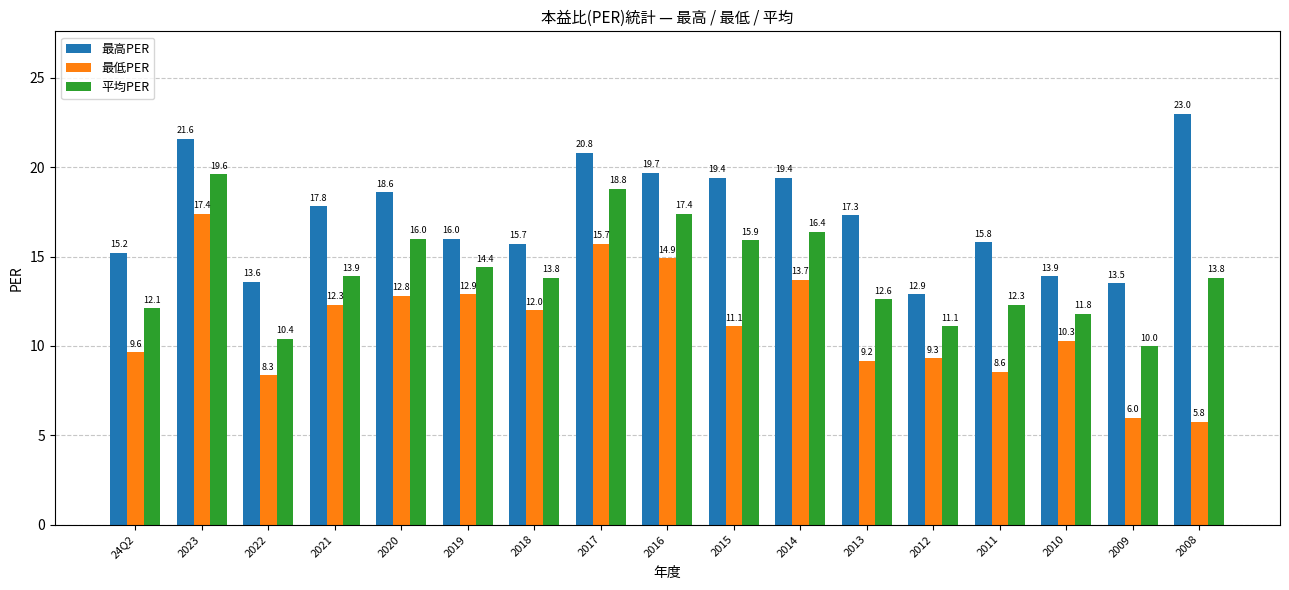

What is the total value across all series at 24Q2?

36.9